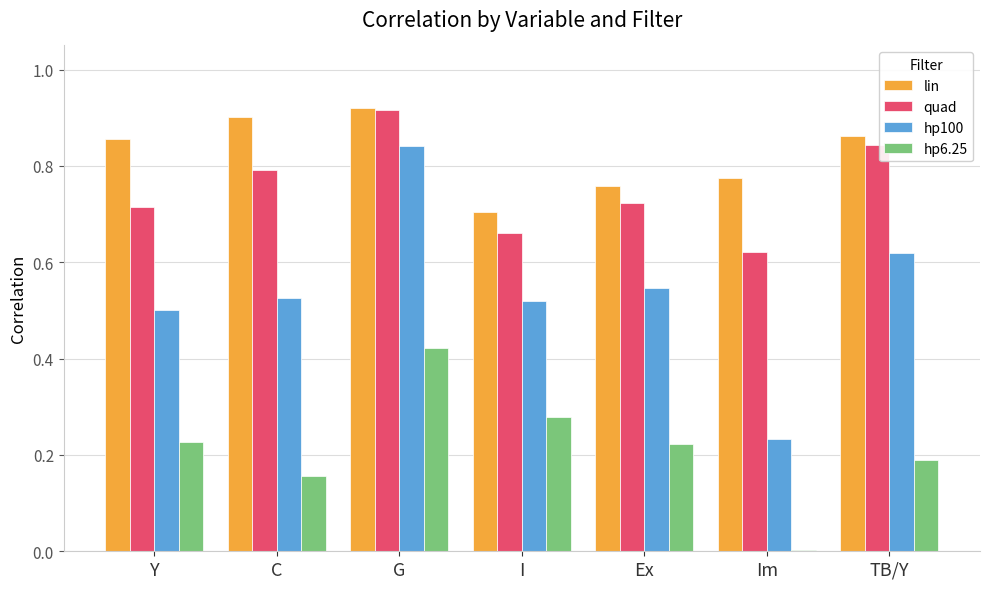

What is the total value across all series at C?

2.4